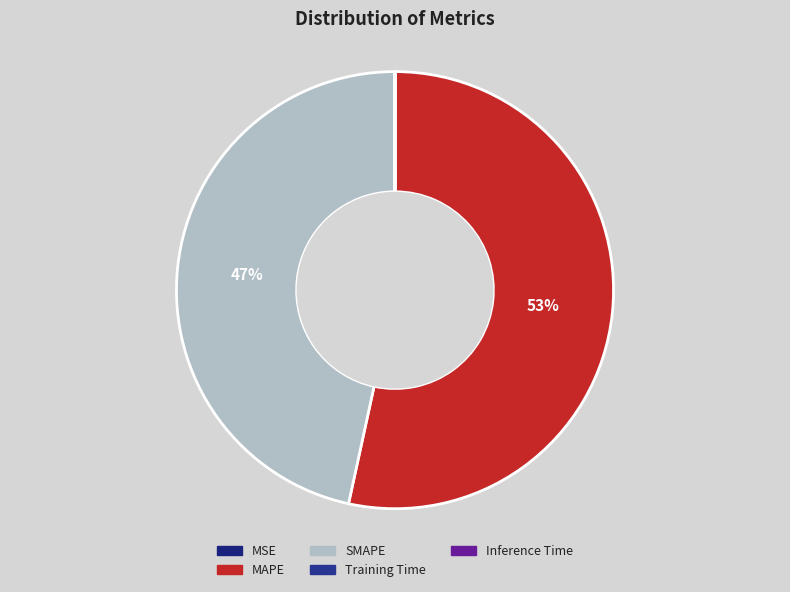

What is the change in value from MAPE to SMAPE?

-3.7